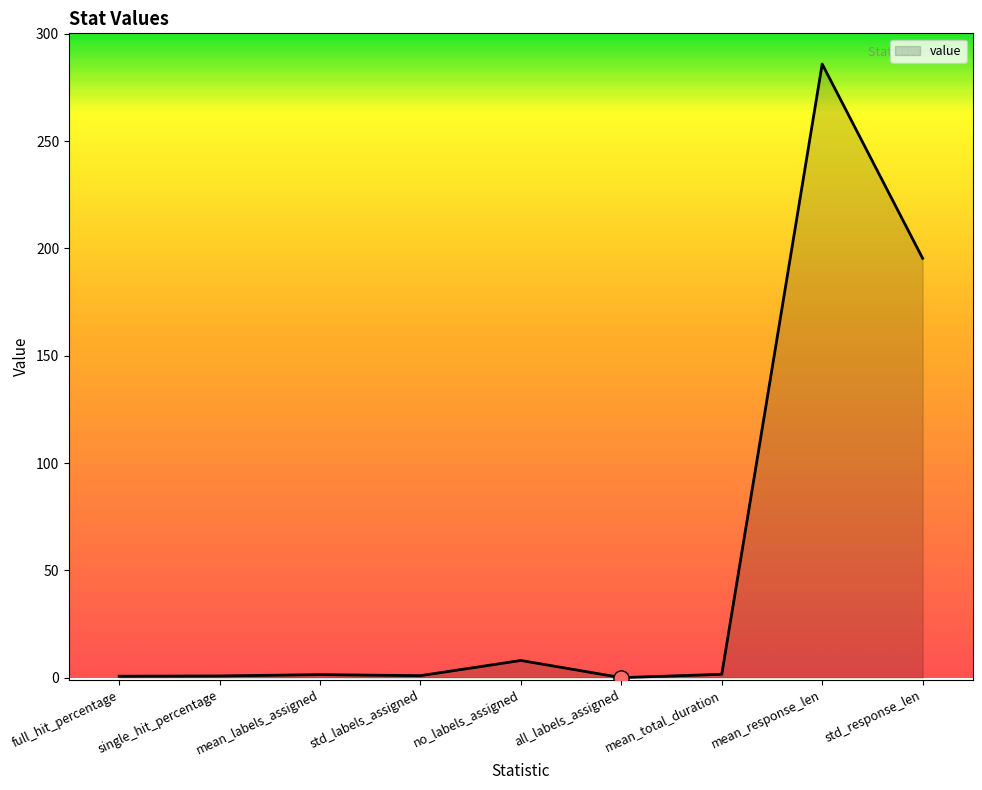

What is the difference between the maximum and minimum values?

285.9